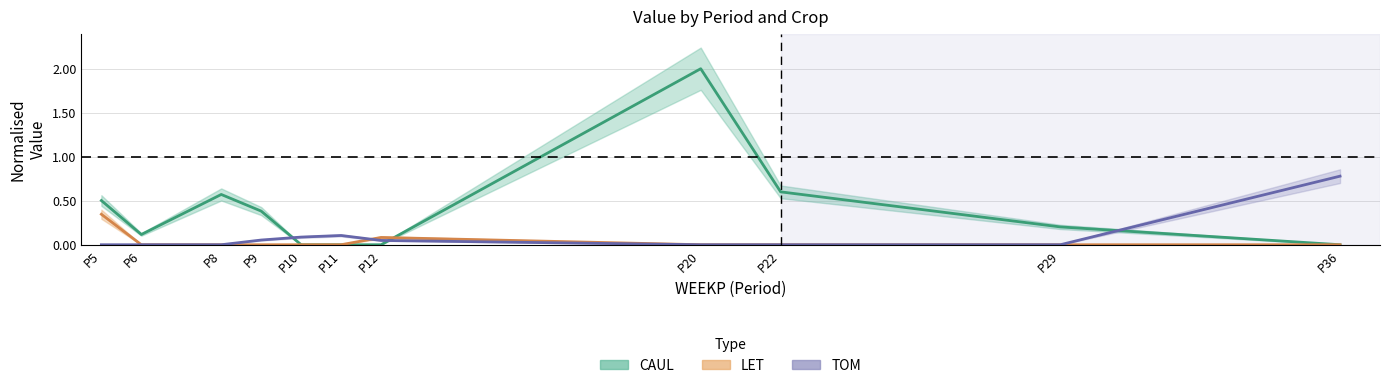

Between P11 and P8, which is larger?

P8